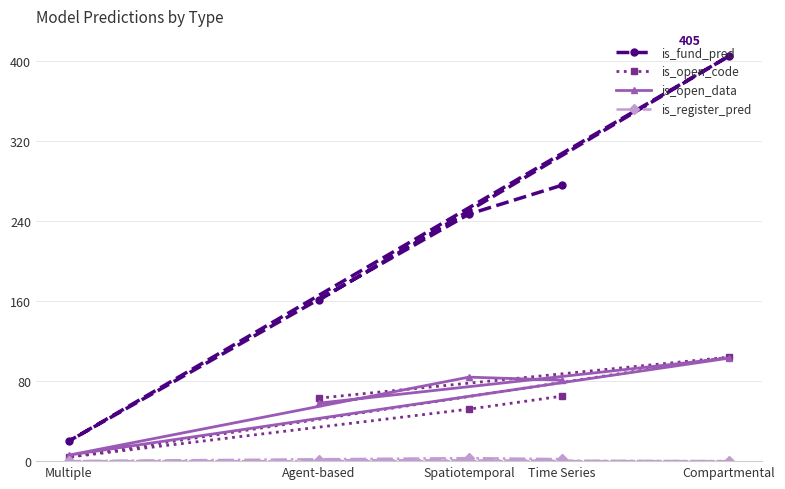

Where is is_open_data nearest to the value 54?

Agent-based